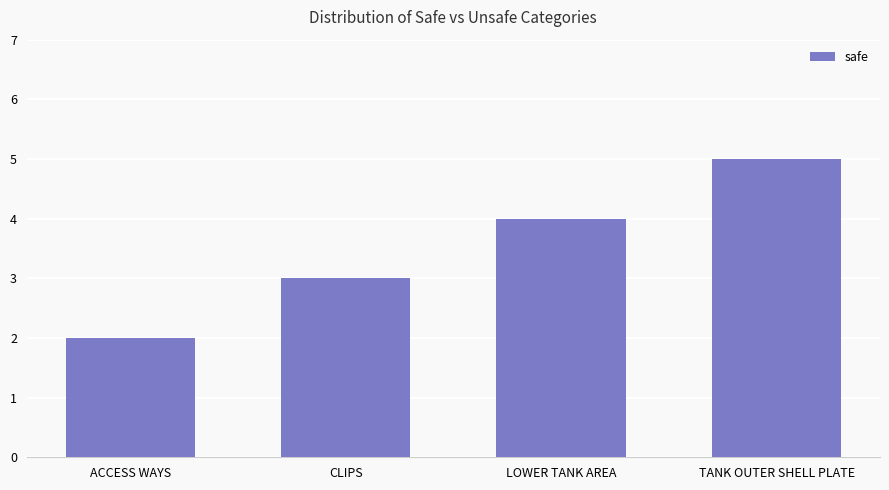

How many data points does each series have?

4